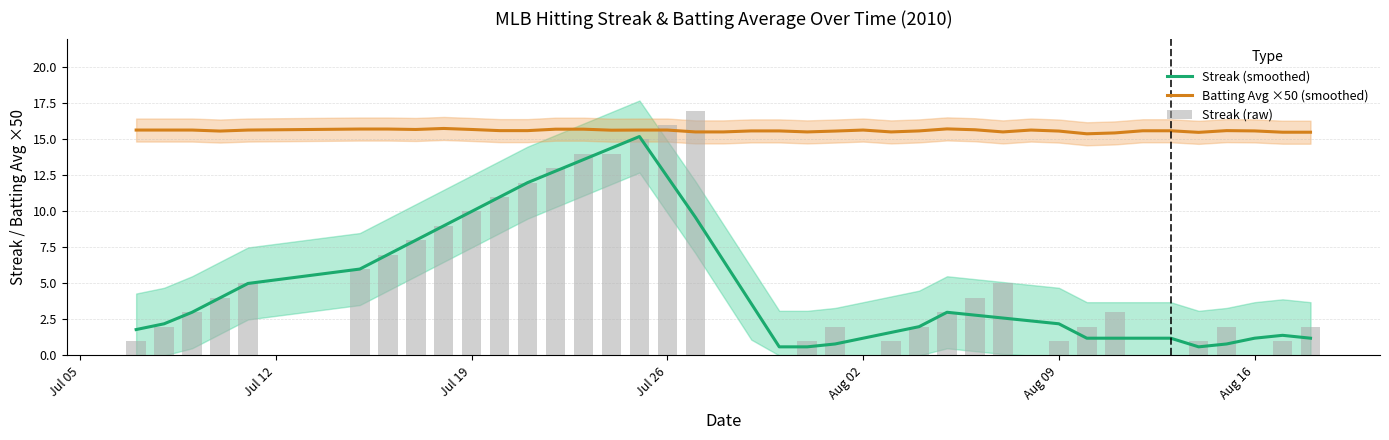

True or false: Batting Avg ×50 (smoothed) and Streak (smoothed) cross at least once.

False